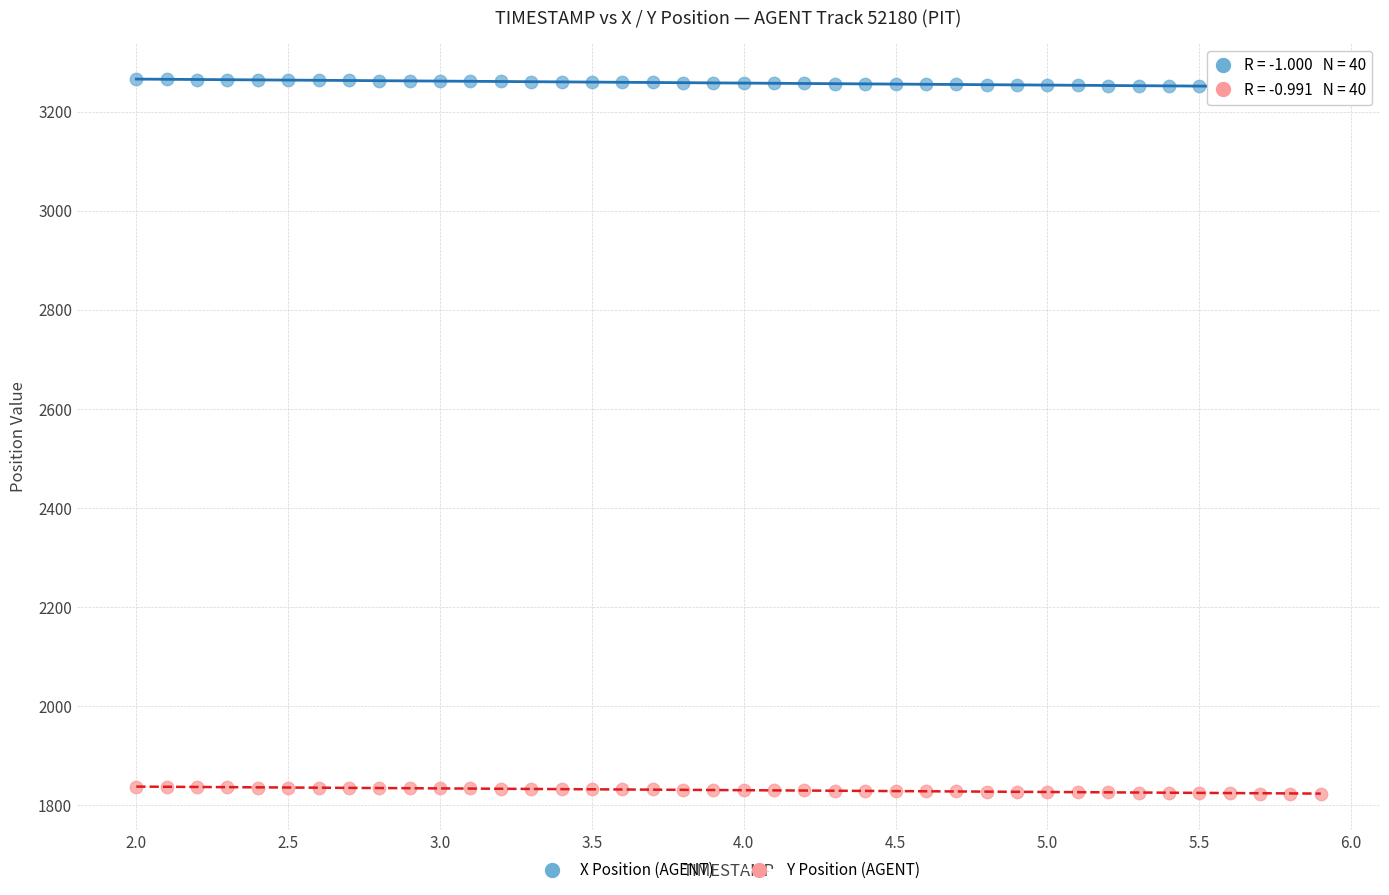

Across all data points, what is the range of Y values (max minus min)?

1443.3